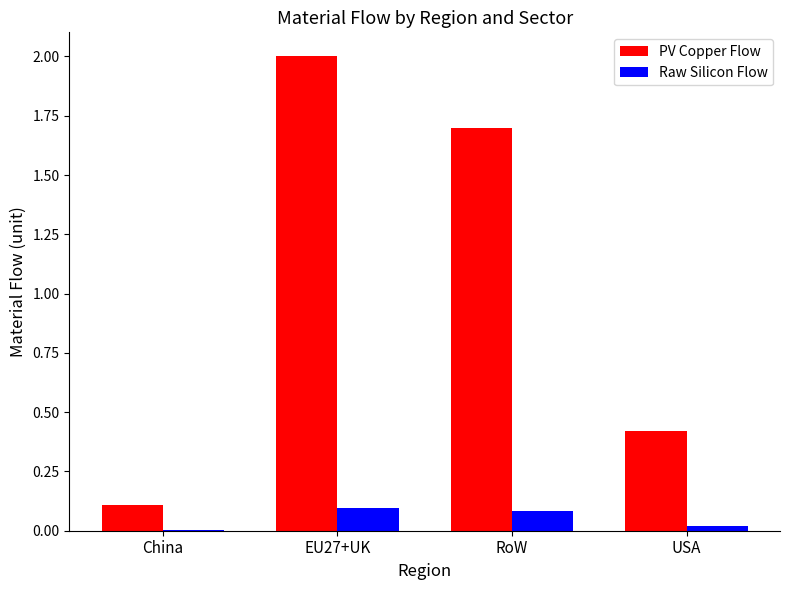

Which series has the largest total across all categories?

PV Copper Flow